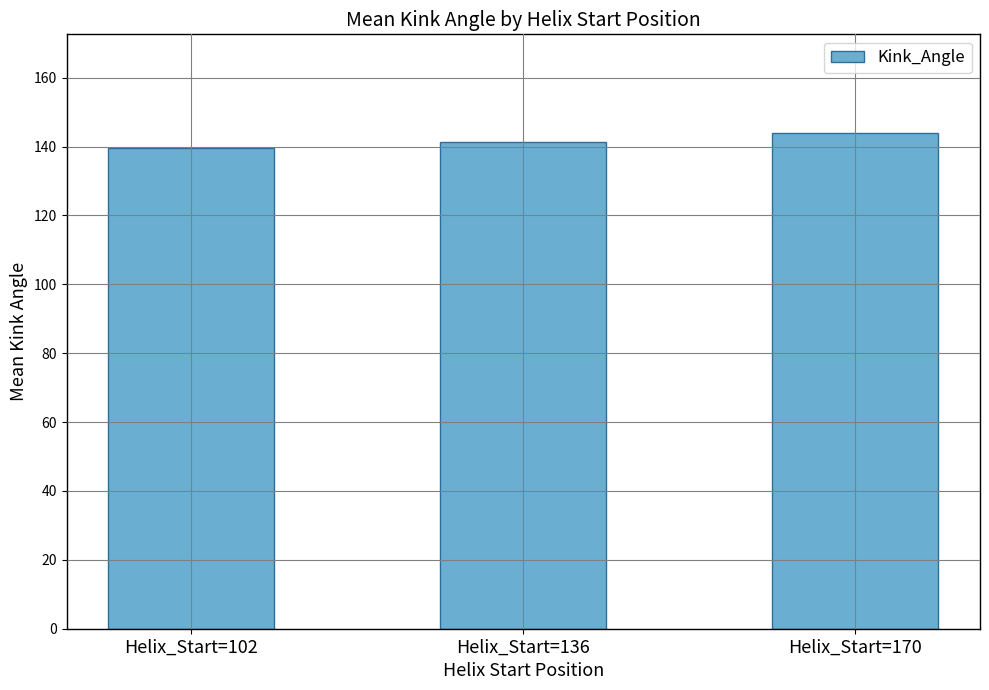

Which label corresponds to the smallest value in the chart?

Helix_Start=102